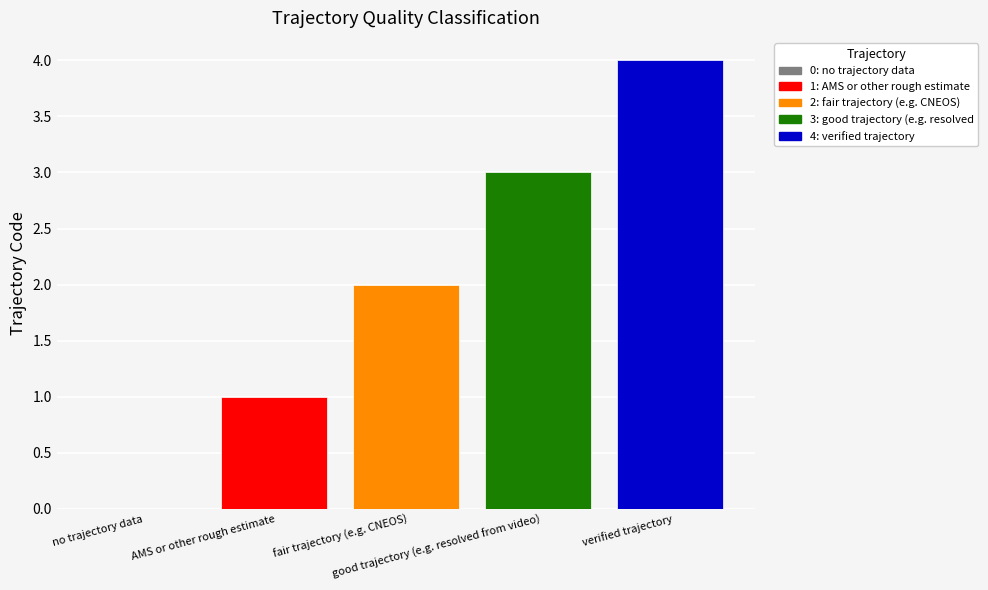

At which category does the chart reach its peak across all series?

verified trajectory